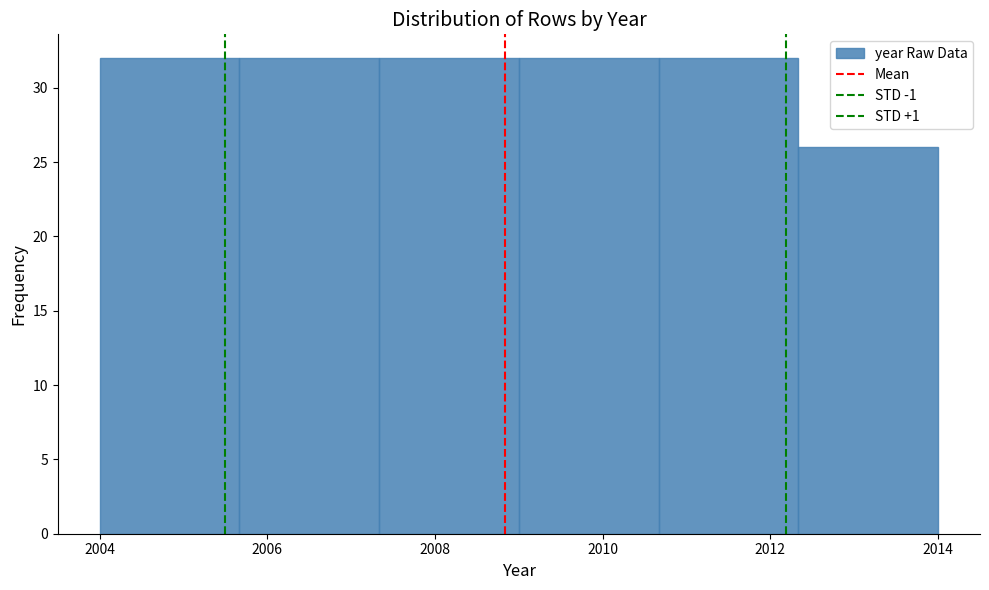

Reading left to right, list every bar in this chart as the range it spans on the x-axis followed by its height. Neither the bar edges nor the heights are printed on the chart, so give them approximately, as read against the axes.

2004.0 to 2005.6: 32
2005.6 to 2007.4: 32
2007.4 to 2009.0: 32
2009.0 to 2010.6: 32
2010.6 to 2012.4: 32
2012.4 to 2014.0: 26